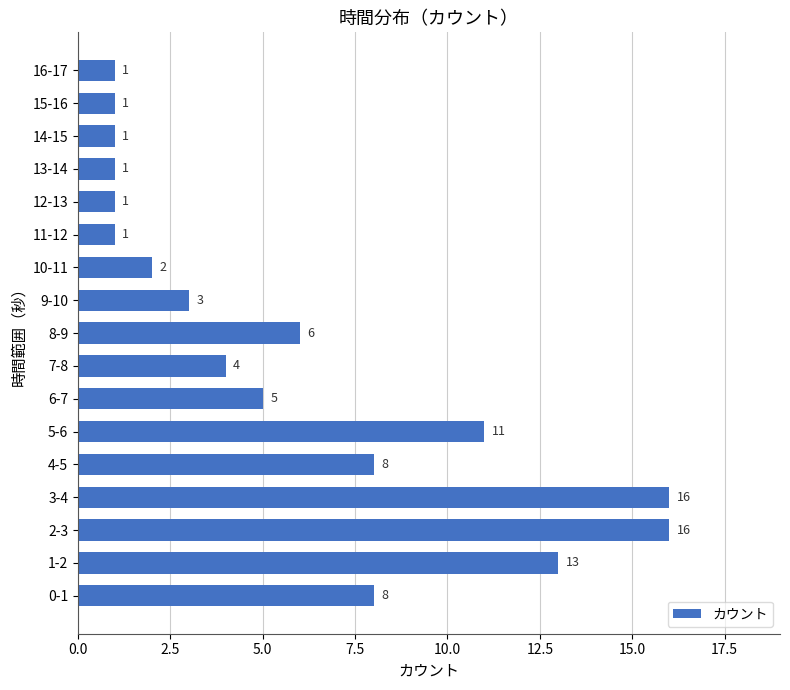

Read the value at 1-2, to the nearest 5.

15